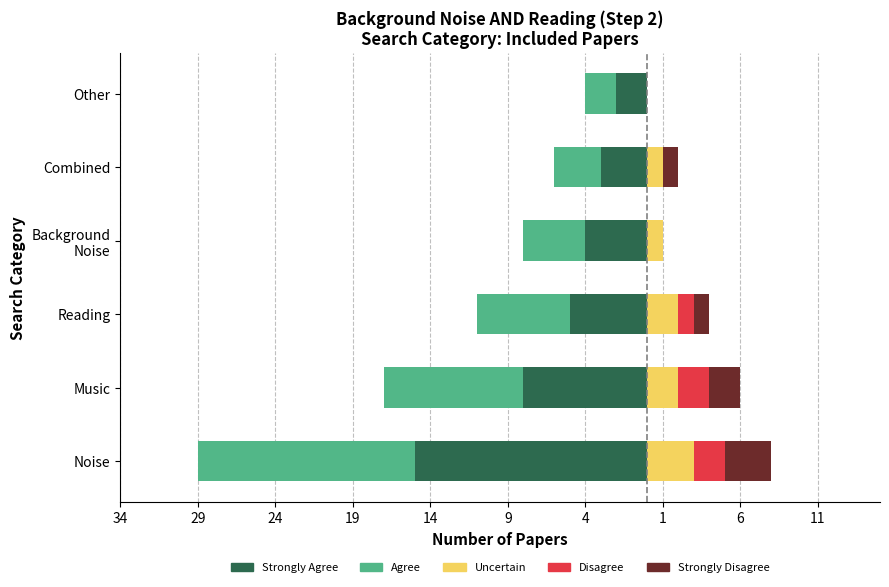

What value does the Uncertain series have at Music?

2